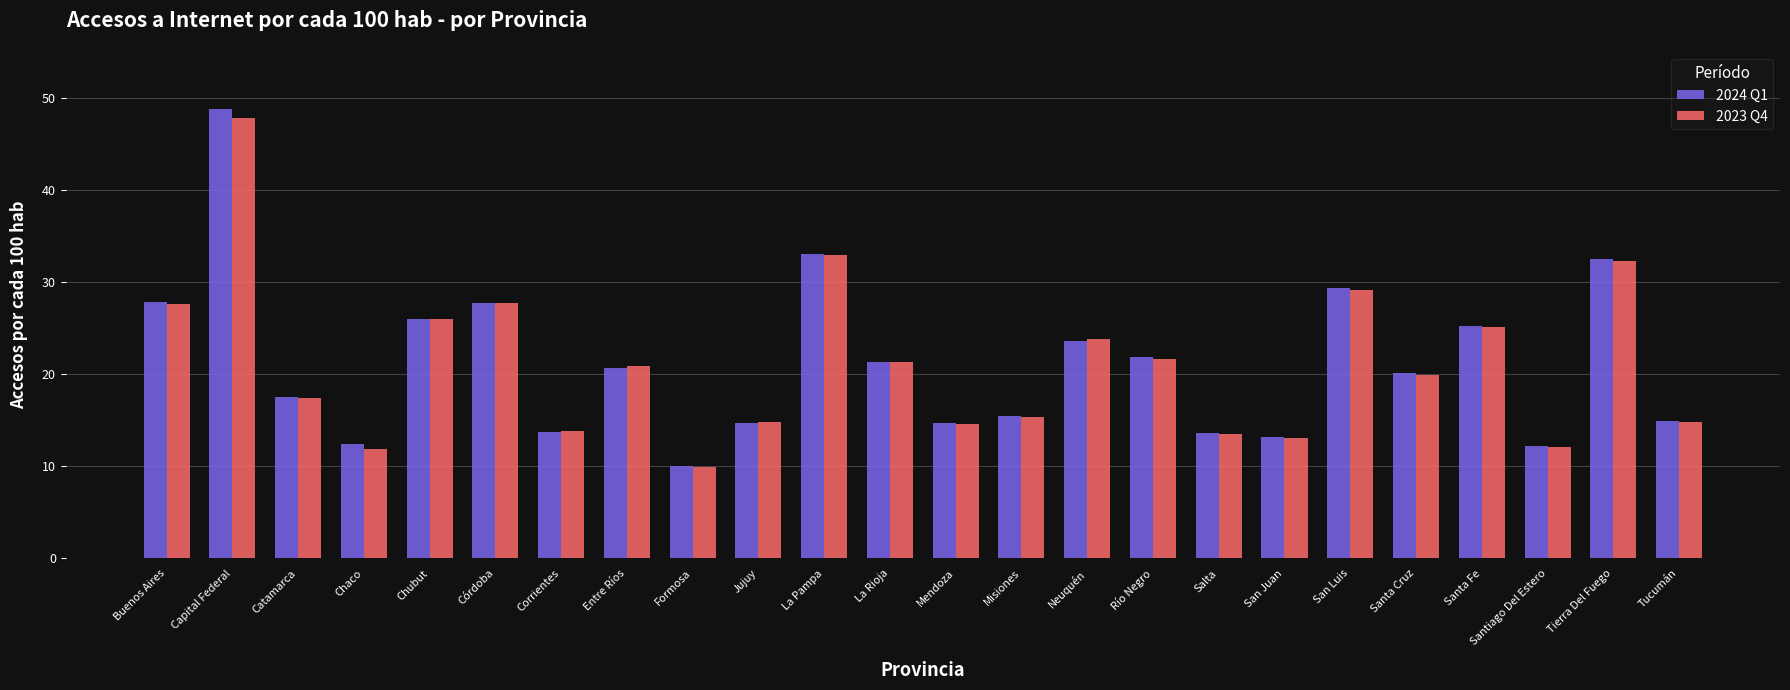

List the series in order of their peak value, lowest first.

2023 Q4, 2024 Q1